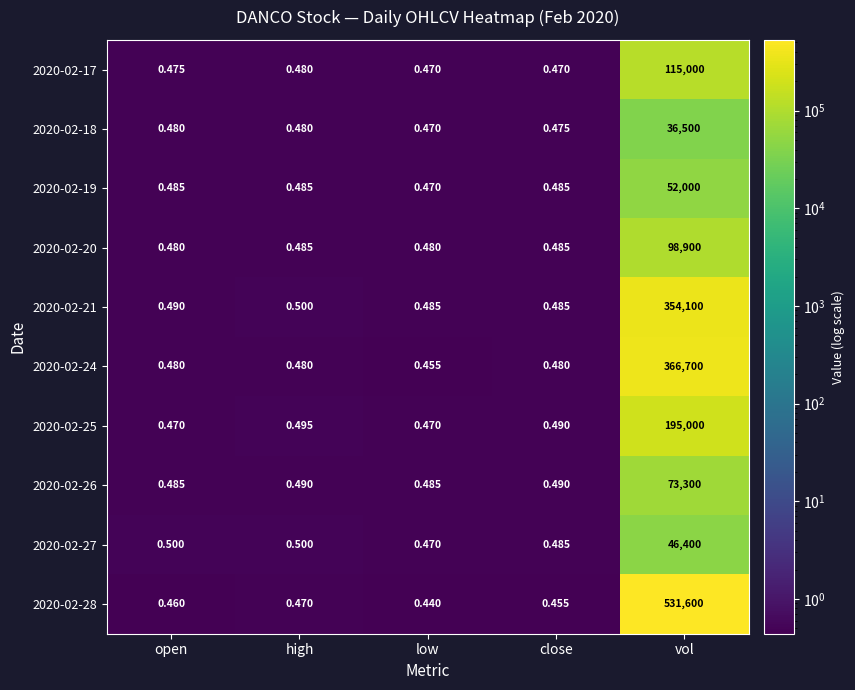

Which category has the highest value in the 2020-02-19 series?

vol